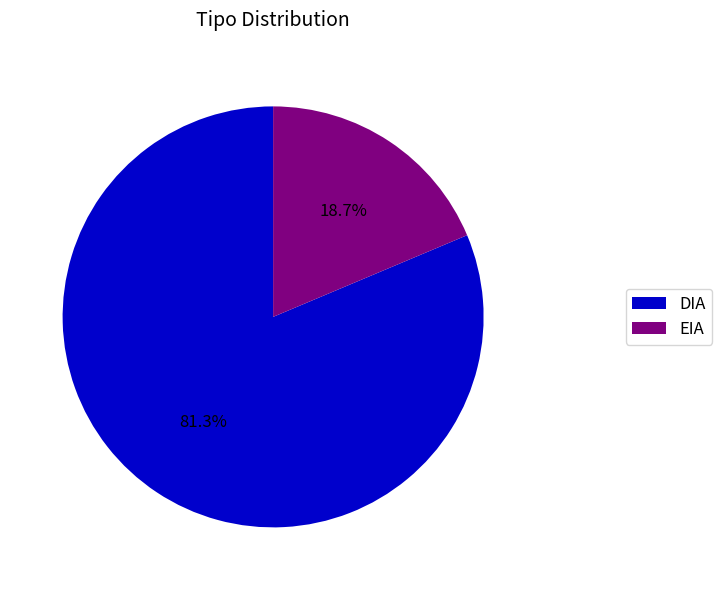

Count the number of slices in the pie.

2